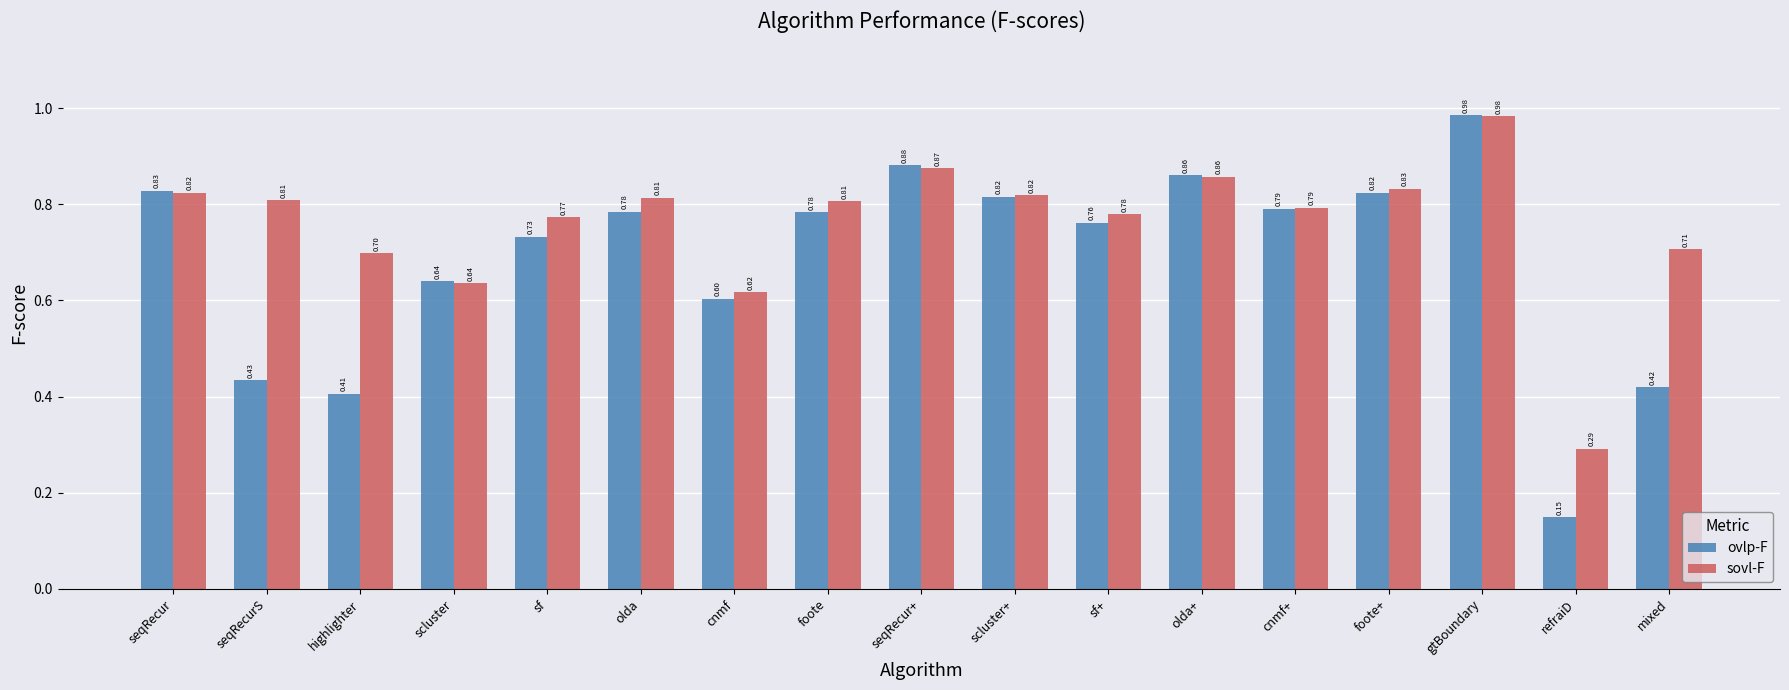

What is the label of the 8th bar from the right?

scluster+